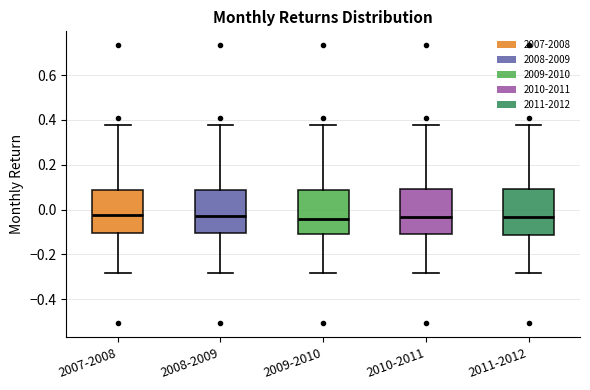

Reading left to right, transcribe this box plot: for each box, give where its median line is, the range the box spans, and where its two whiskers end, as read against the y-axis. The values are not printed on the chart, so give them approximately, as read against the axis.

2007-2008: median -0.02, box -0.10 to 0.08, whiskers -0.28 to 0.38
2008-2009: median -0.04, box -0.10 to 0.08, whiskers -0.28 to 0.38
2009-2010: median -0.04, box -0.12 to 0.08, whiskers -0.28 to 0.38
2010-2011: median -0.04, box -0.12 to 0.10, whiskers -0.28 to 0.38
2011-2012: median -0.04, box -0.12 to 0.10, whiskers -0.28 to 0.38